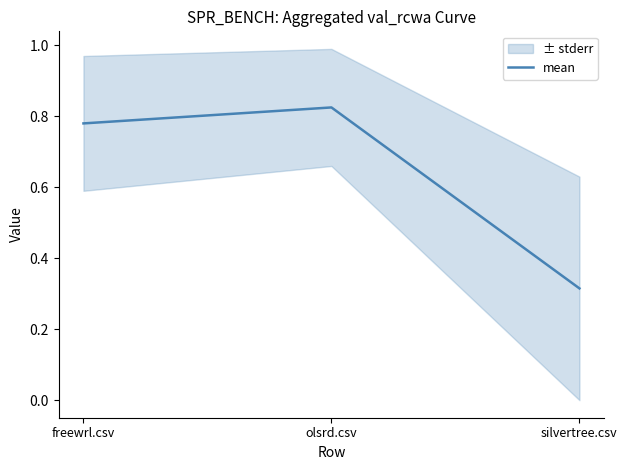

Rank the categories by value from lowest to highest.

silvertree.csv, freewrl.csv, olsrd.csv